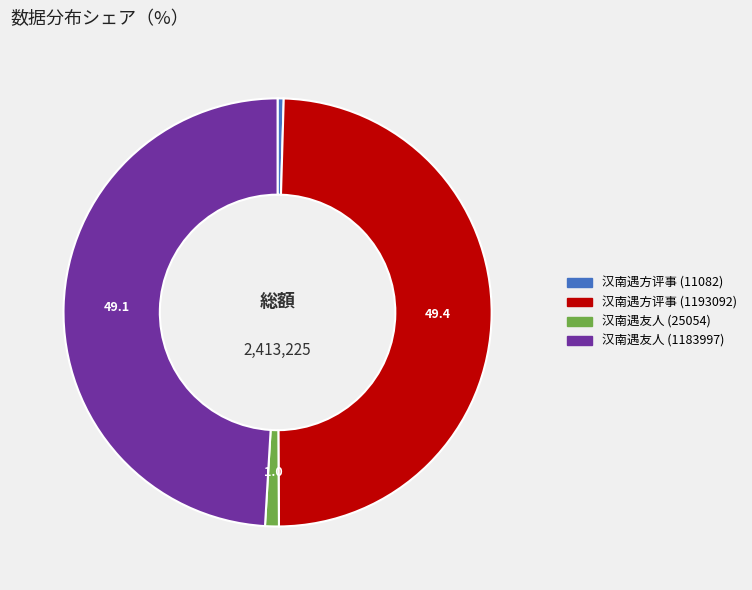

Is there a majority slice in this chart?

No